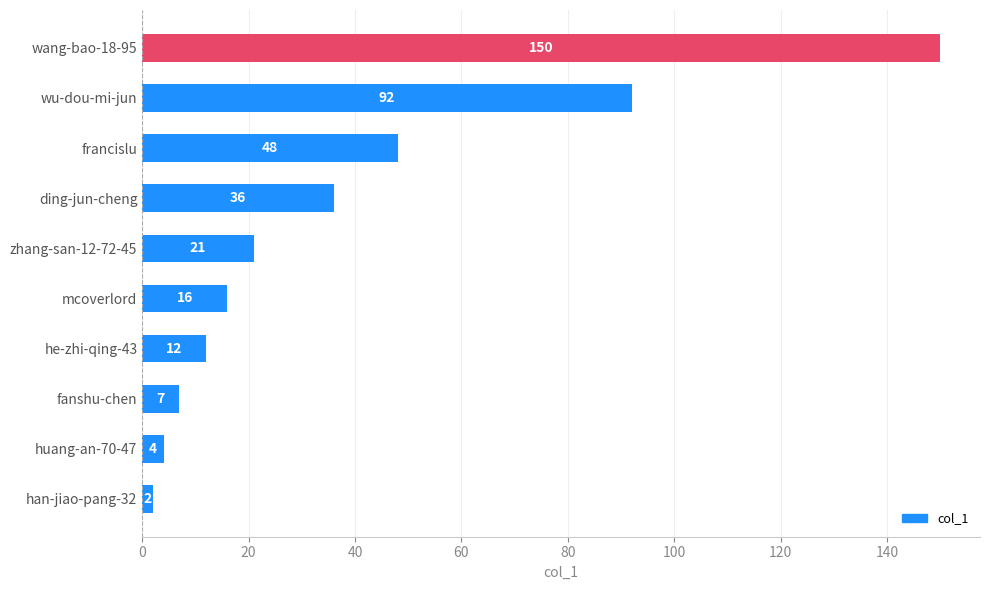

Is it true that the value at fanshu-chen is 7?

True